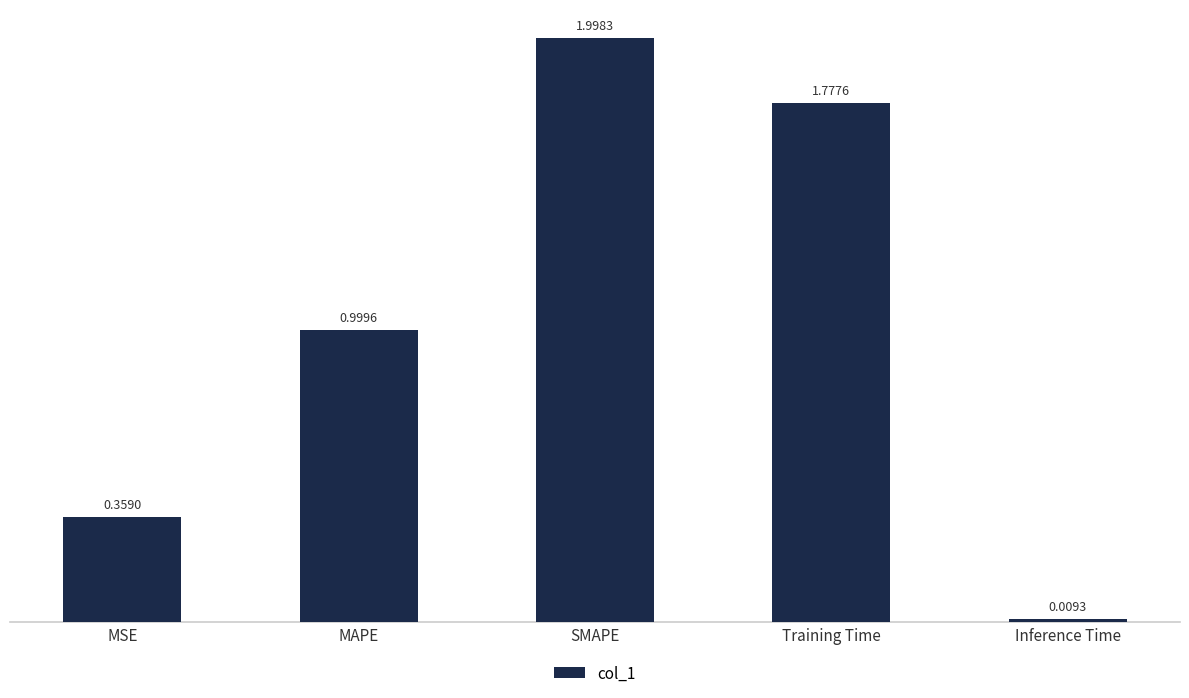

Does the chart contain stacked bars?

No